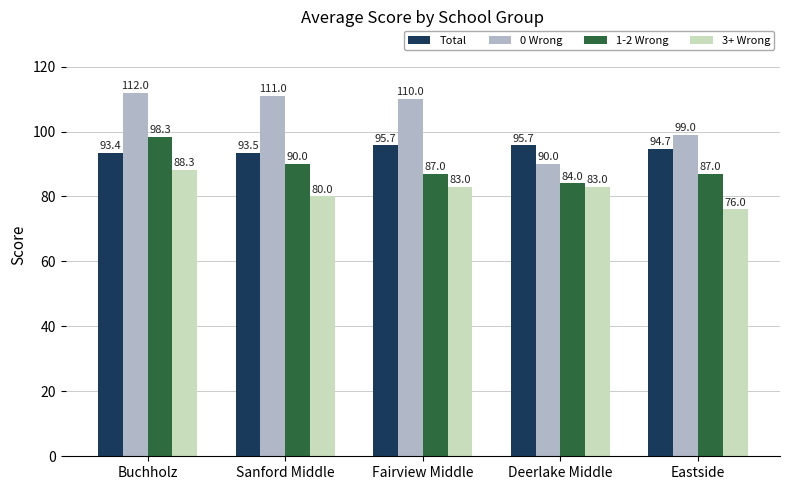

What position from the right is Eastside?

1